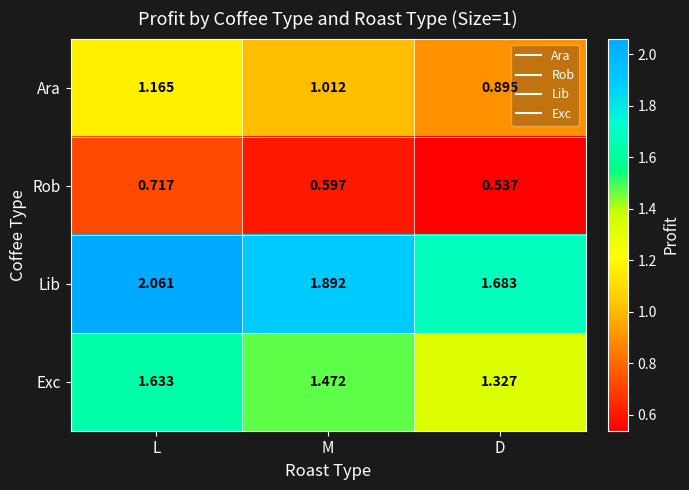

Which label corresponds to the smallest value in the chart?

D